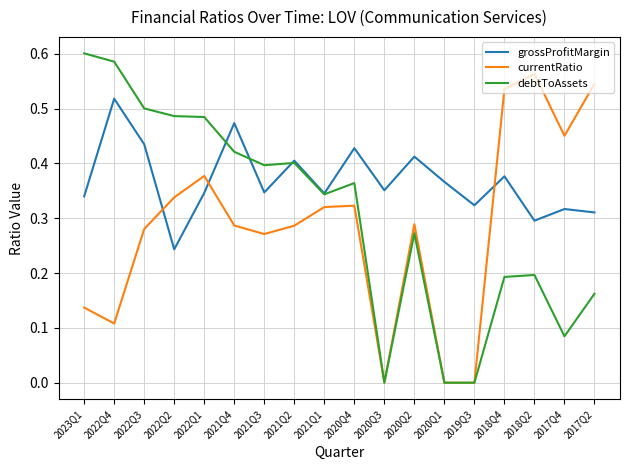

Is the value of grossProfitMargin at 2020Q2 greater than the value of currentRatio at 2020Q3?

Yes